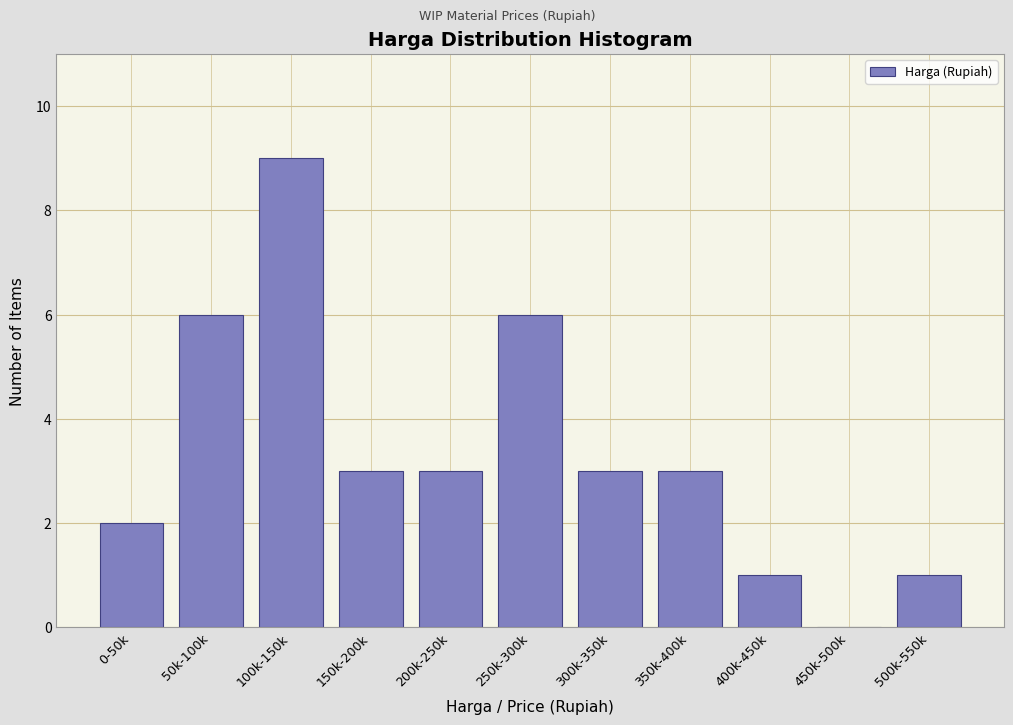

Reading left to right, list all the values displayed in this chart.

0-50k=2	50k-100k=6	100k-150k=9	150k-200k=3	200k-250k=3	250k-300k=6	300k-350k=3	350k-400k=3	400k-450k=1	450k-500k=0	500k-550k=1